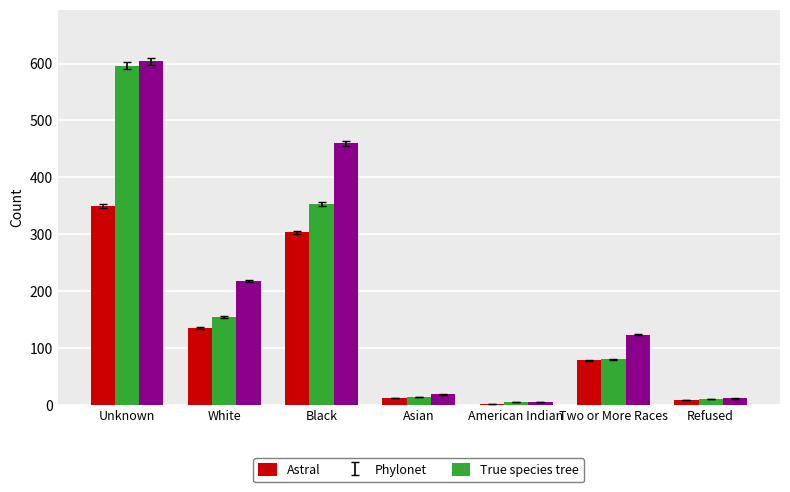

Read the Astral value at Asian, to the nearest 10.

10